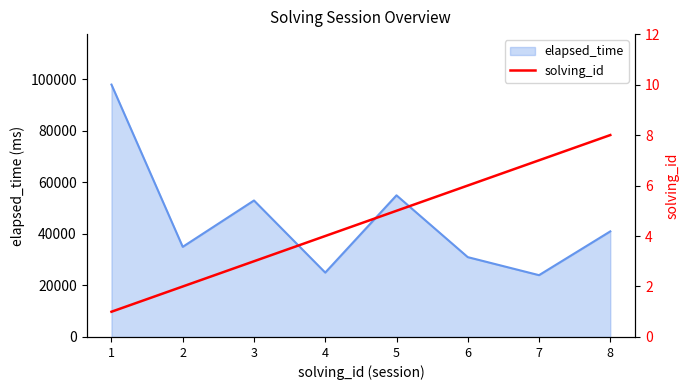

What is the lowest value of the elapsed_time series?

24000